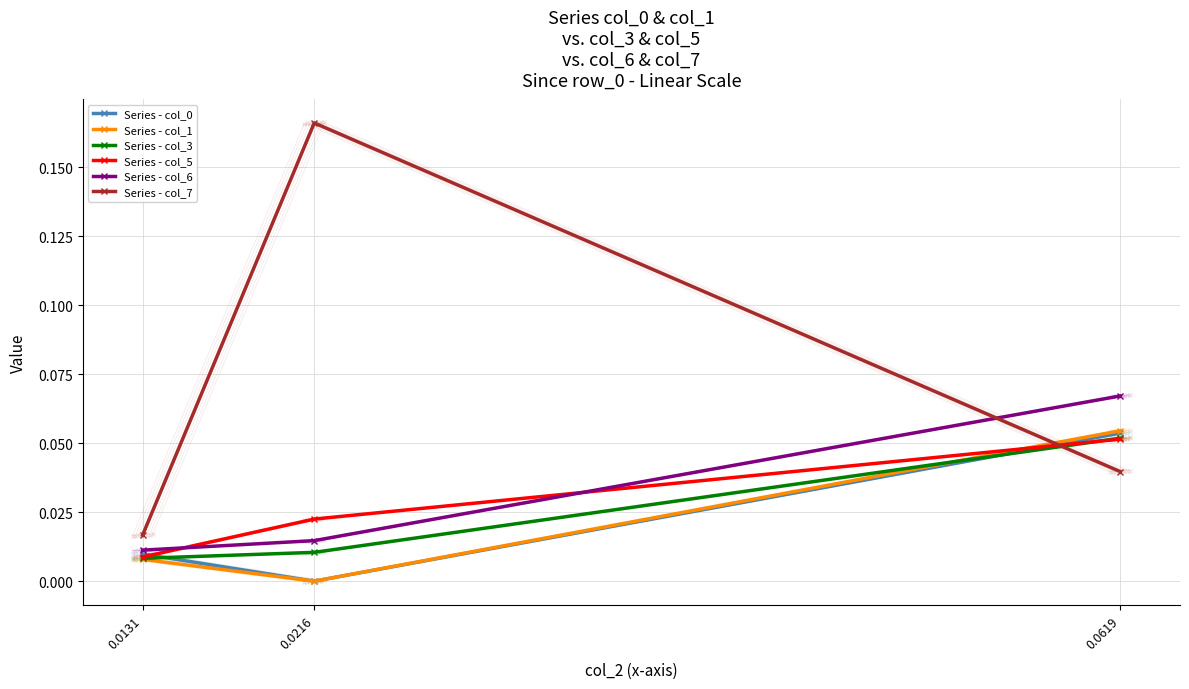

How many lines are shown in the chart?

6